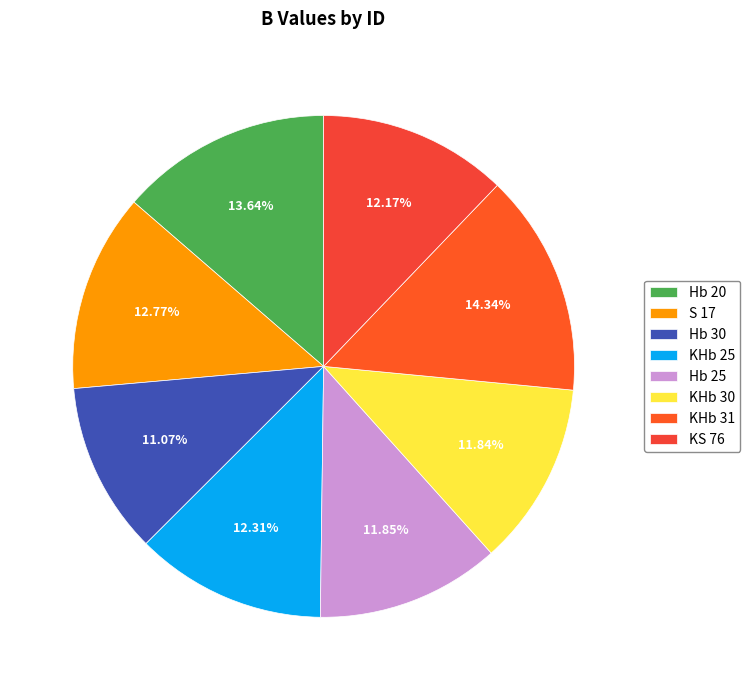

Does Hb 20 account for over 50% of the chart?

No